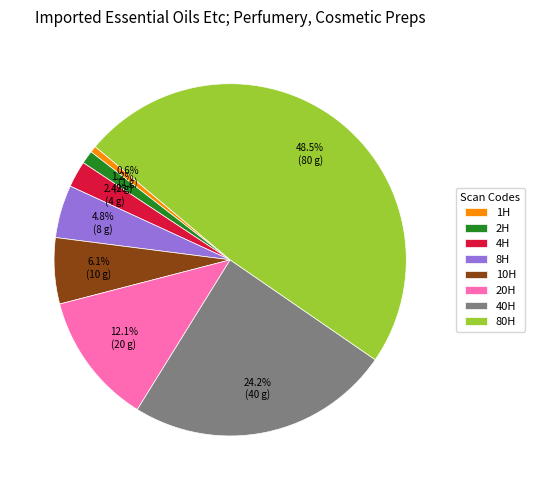

How many slices are in this pie chart?

8